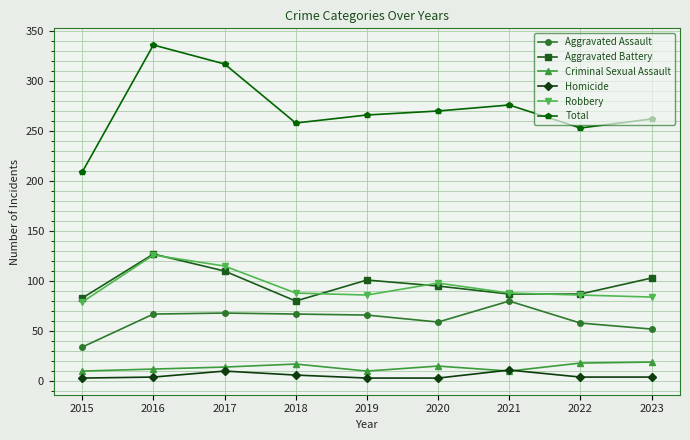

At which label does Total reach its peak?

2016